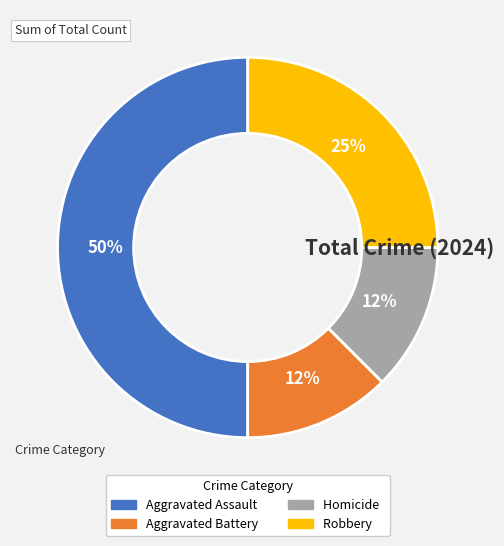

Which category has the biggest portion of the pie?

Aggravated Assault